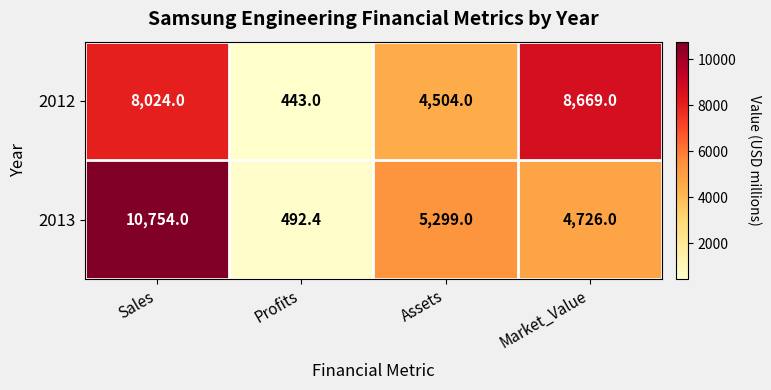

Is it true that 2013 equals 10754.0 at Sales?

True